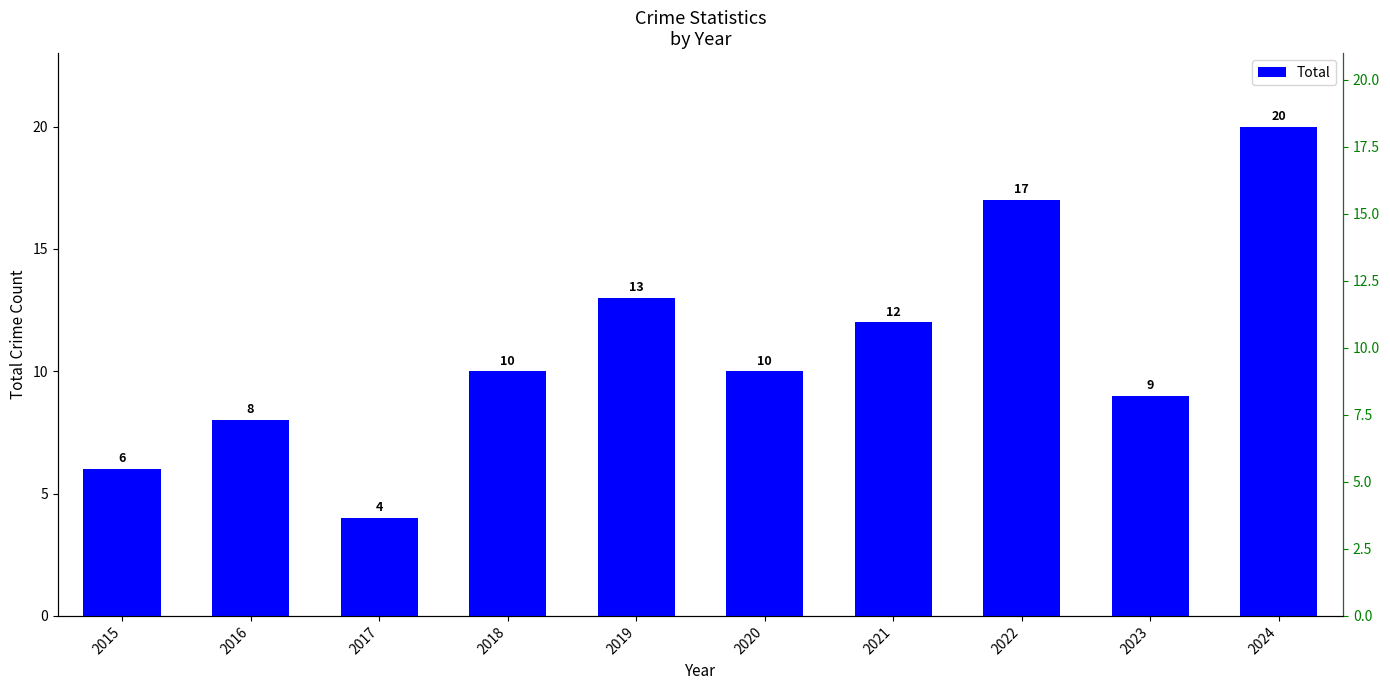

What is the change in value from 2019 to 2024?

+7